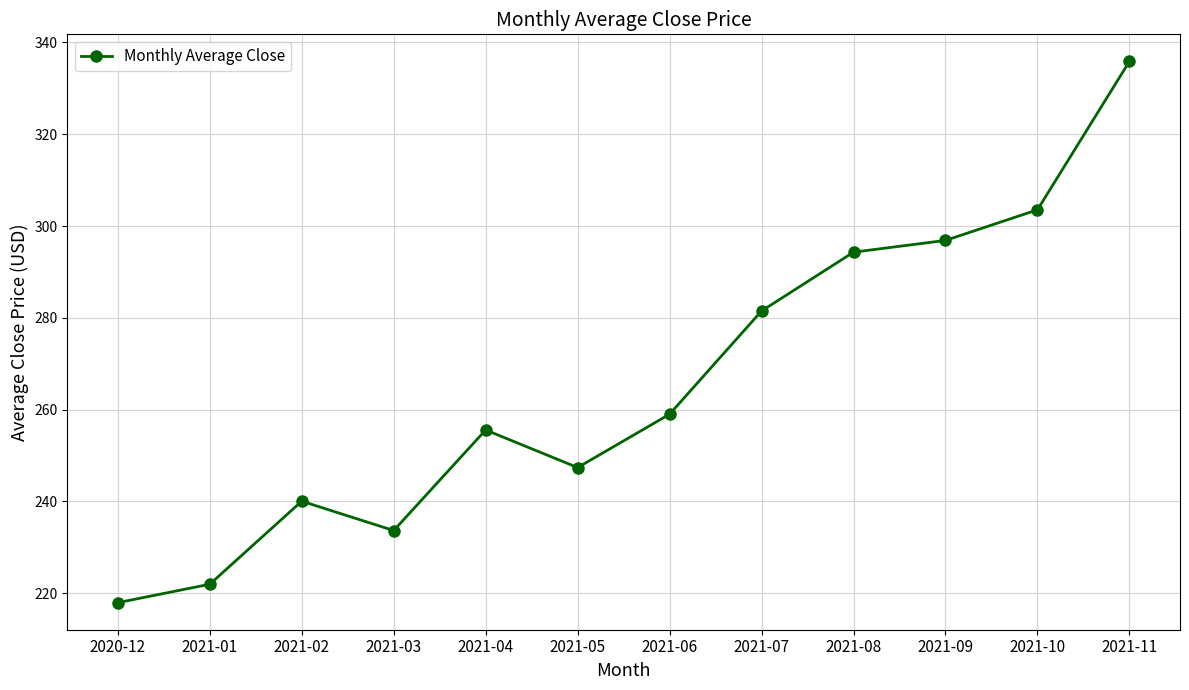

What is the difference between the maximum and minimum values?

117.9